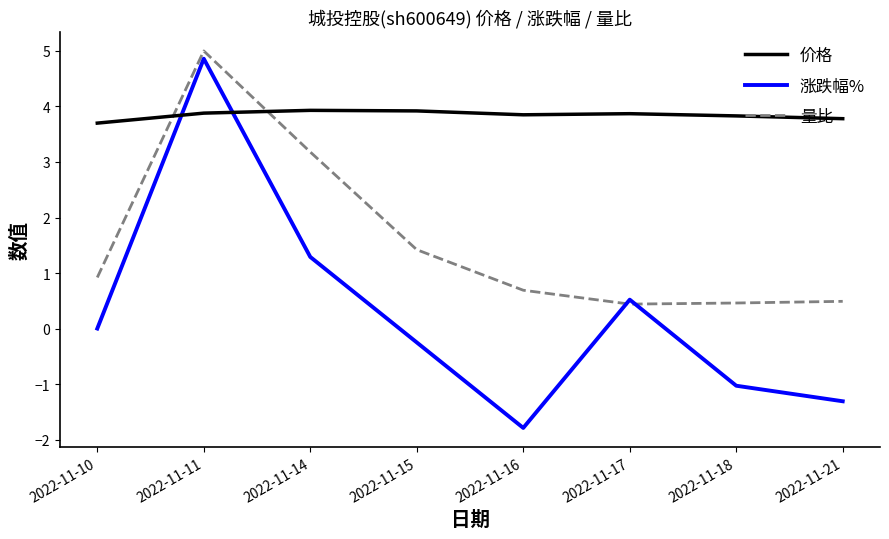

Which series ends up on top after the final intersection of 价格 and 量比?

价格